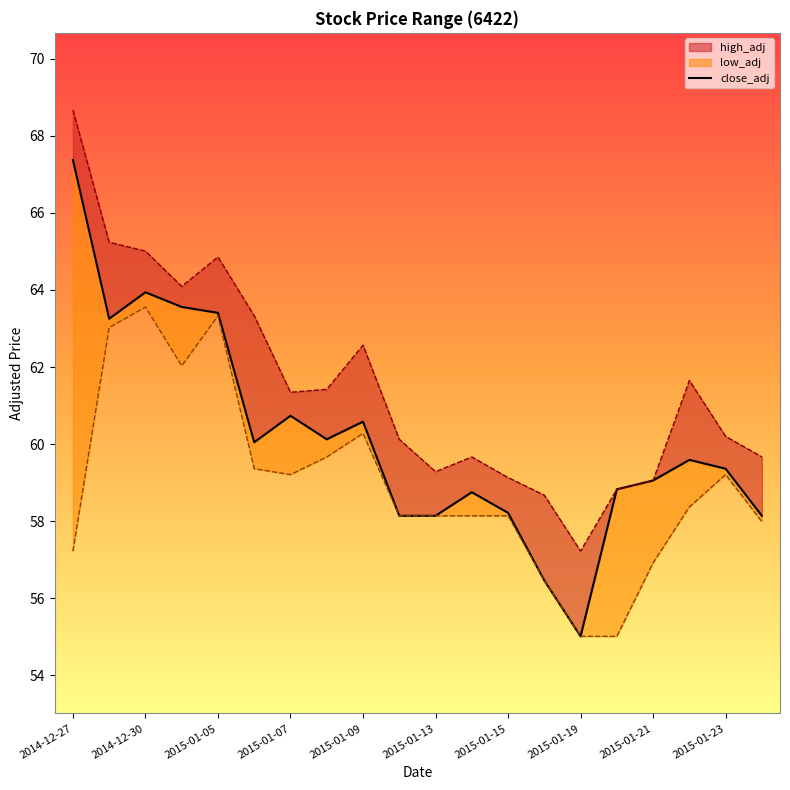

What is the average value?

60.1